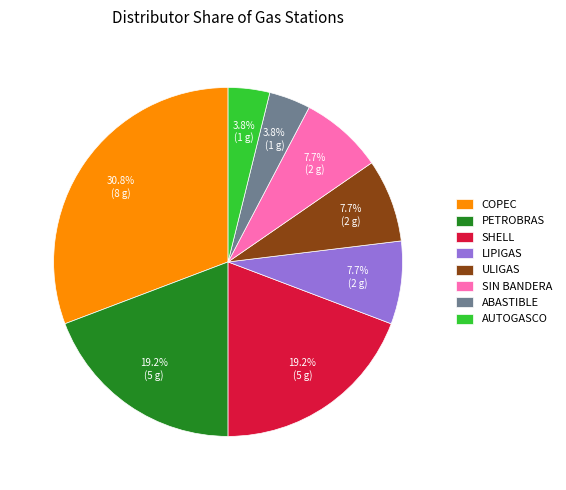

Approximately how many times larger is the value at SIN BANDERA compared to PETROBRAS?

0.4